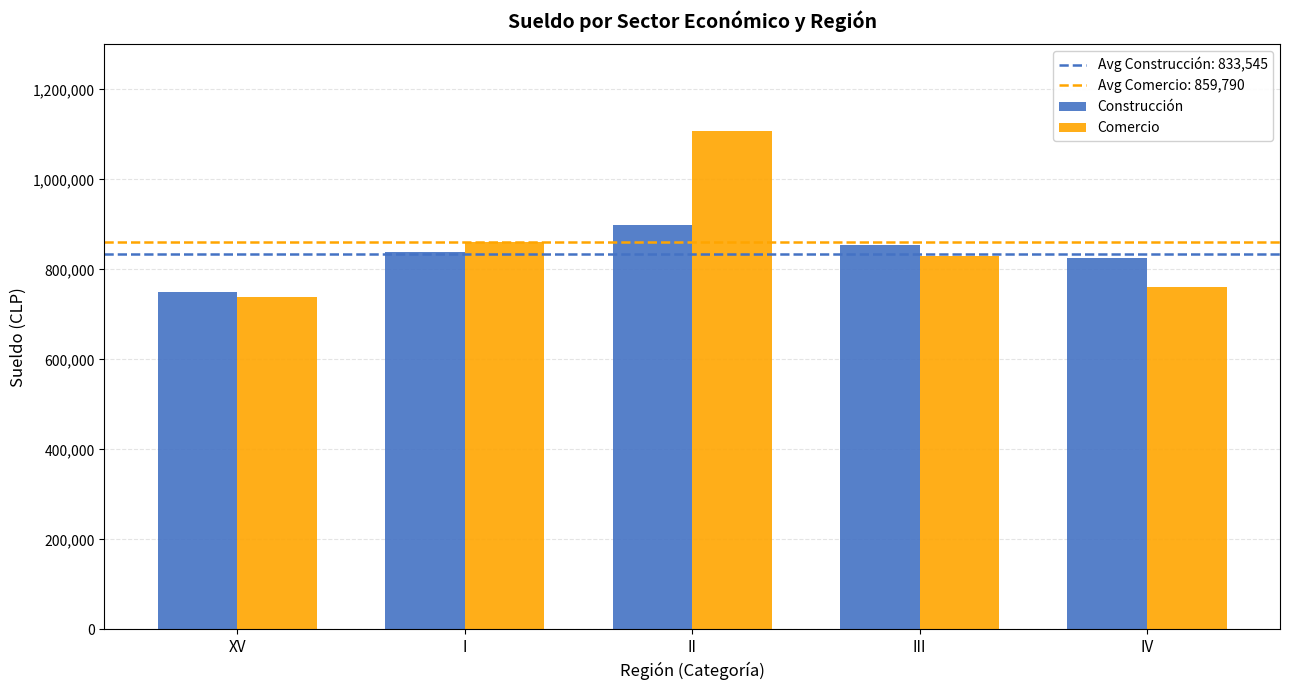

What is the value of the Comercio bar at the 1st from the left?

738760